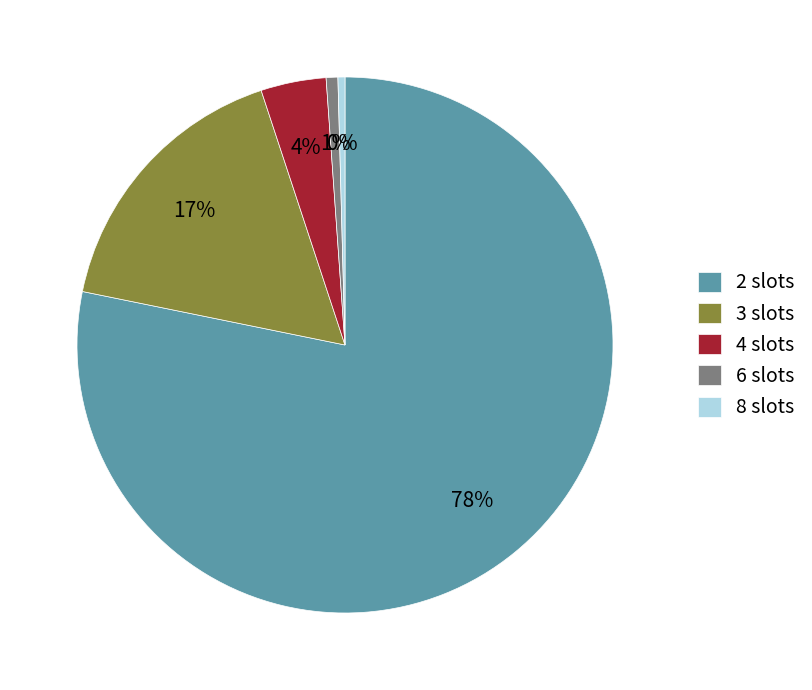

Which slice is the largest?

2 slots